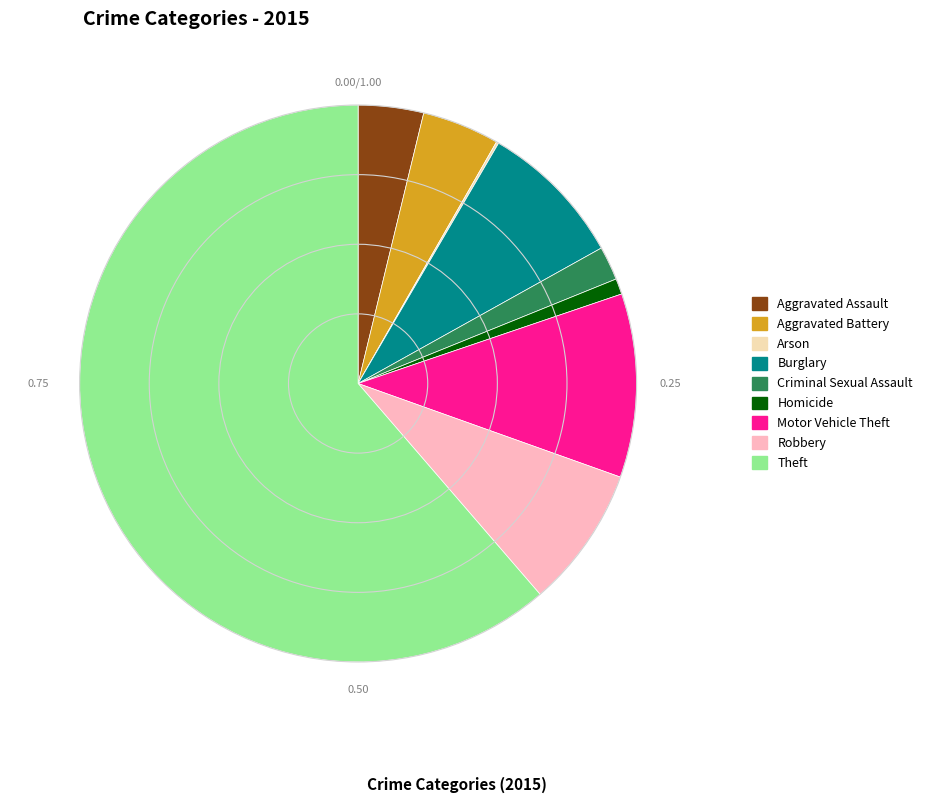

Which has a higher value, Theft or Robbery?

Theft